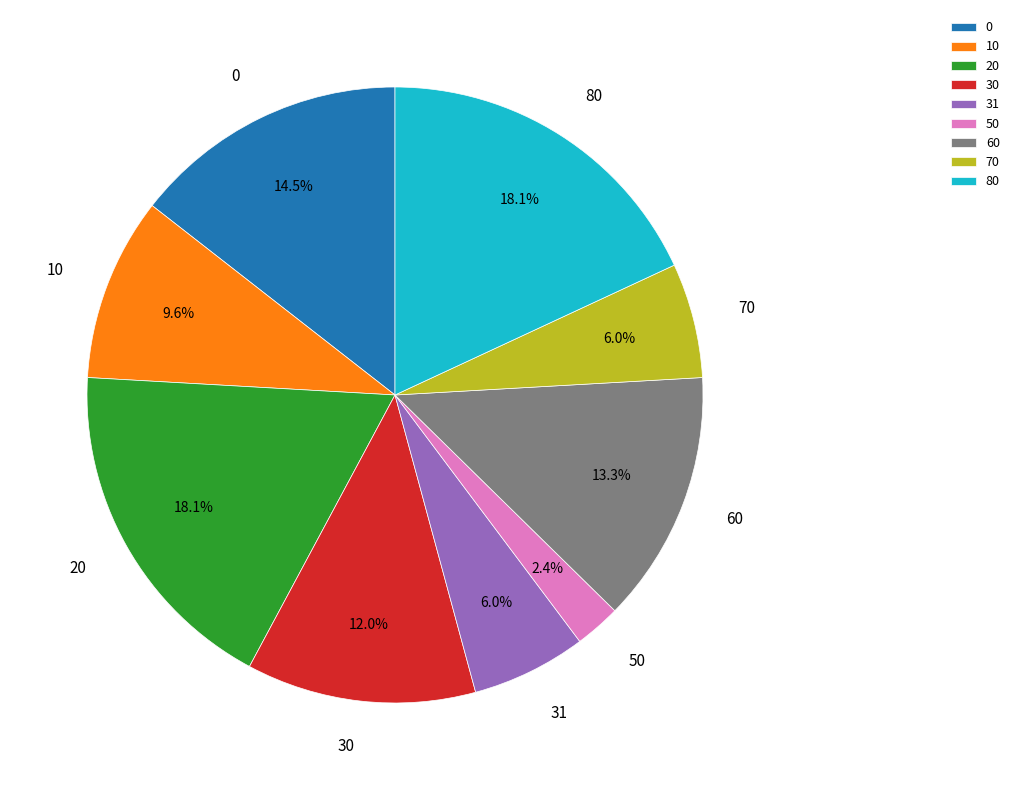

The 30 slice represents 6% of the pie. True or false?

False